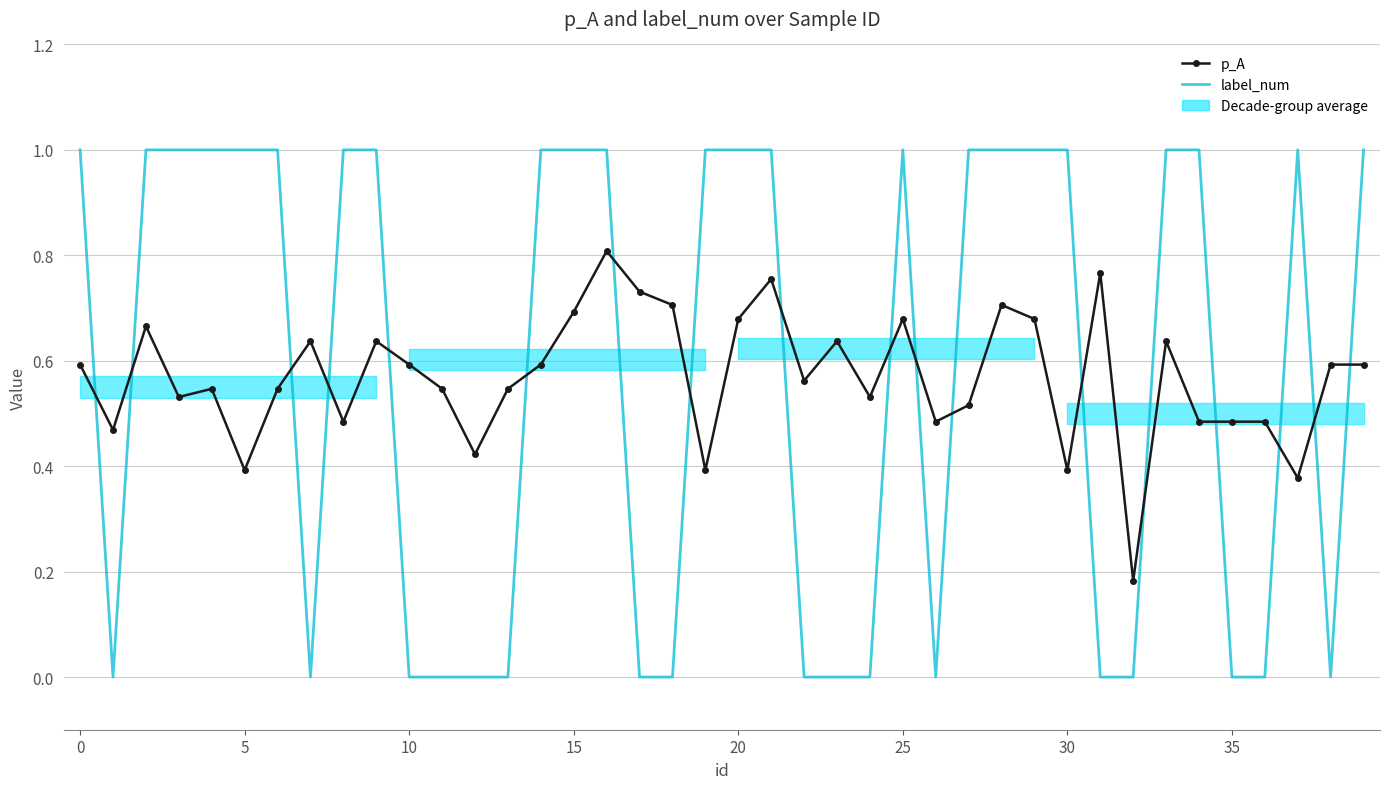

True or false: label_num has a value of 0.0 at 17.

True